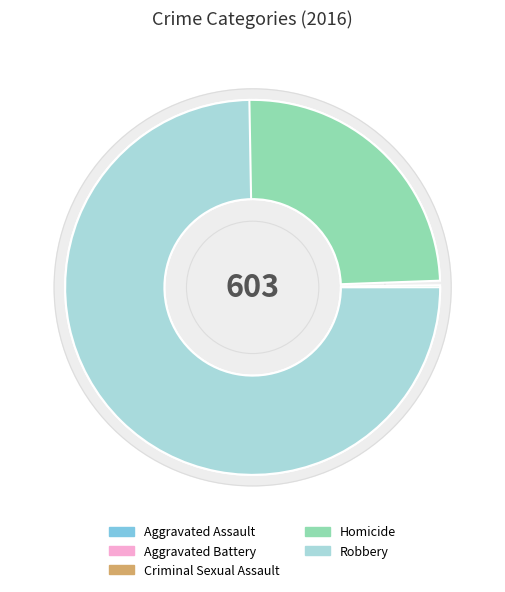

How many slices are in this pie chart?

5